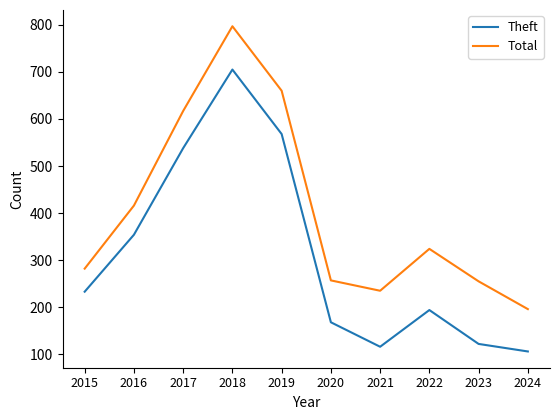

Where is Total nearest to the value 496?

2016